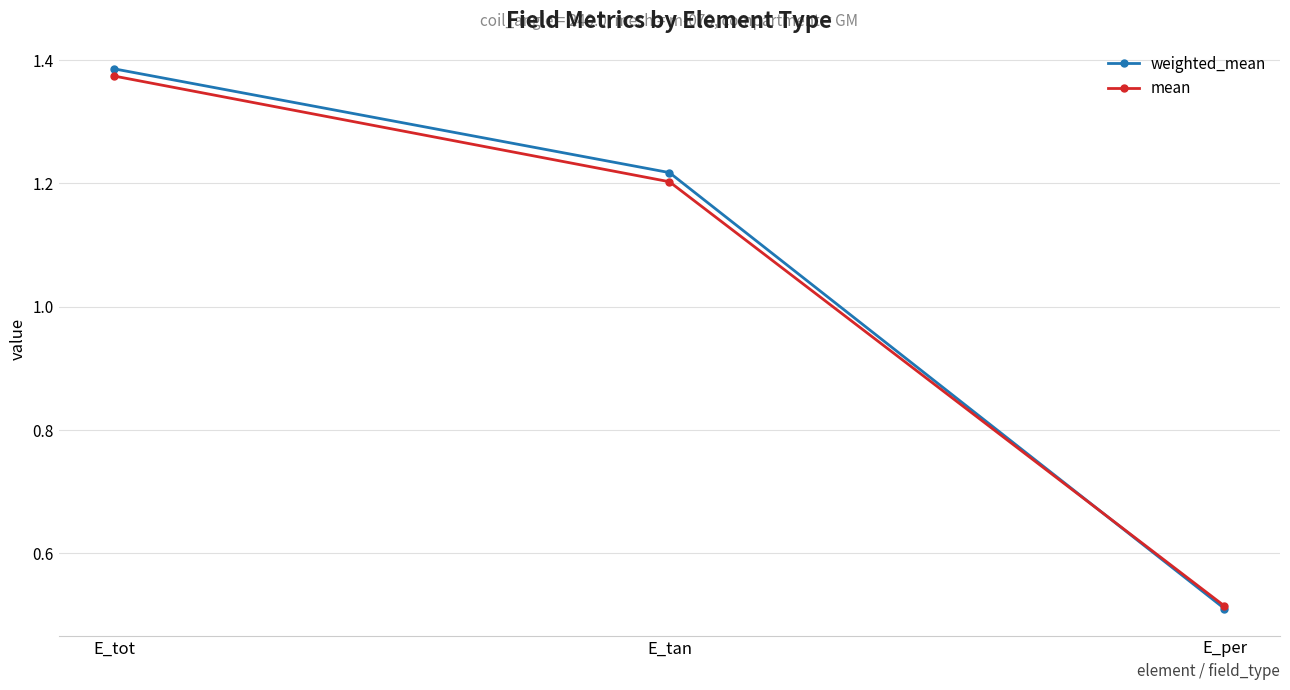

At which label does mean reach its minimum?

E_per